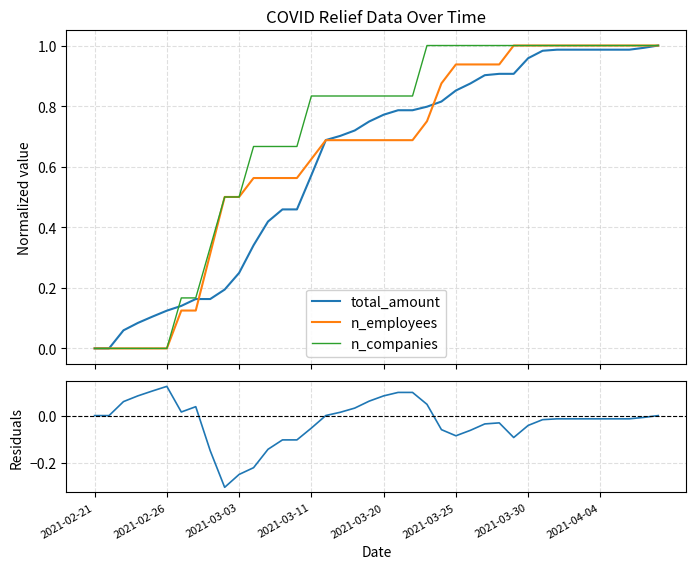

Is it true that n_companies equals 0.4 at 18?

False